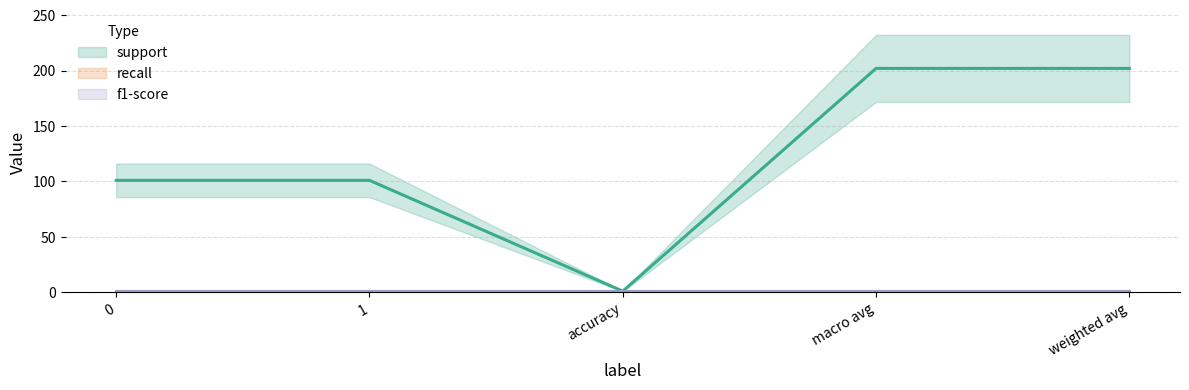

True or false: recall has a value of 1 at weighted avg.

True